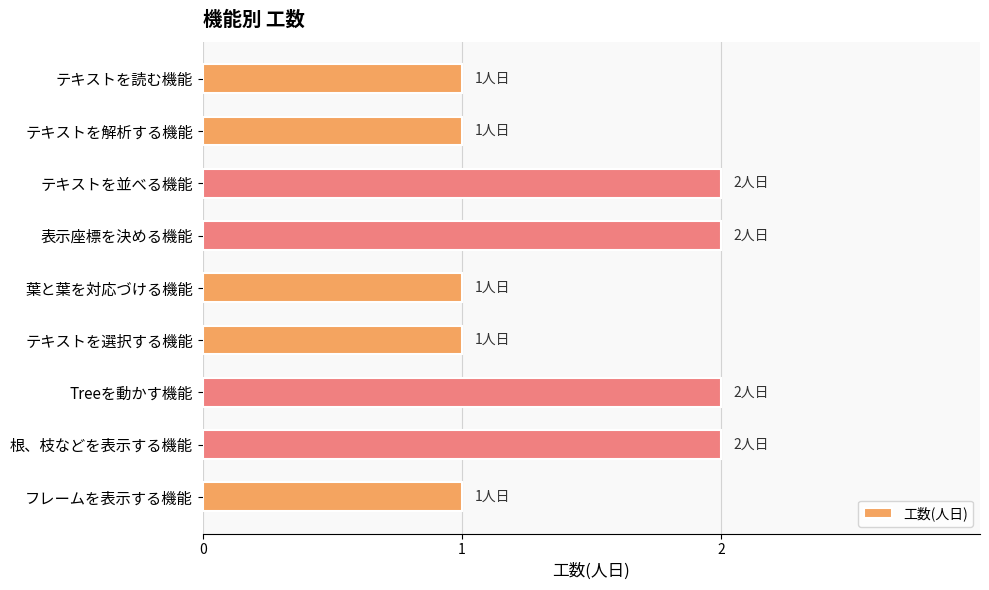

Is it true that the value at テキストを並べる機能 is 1?

False